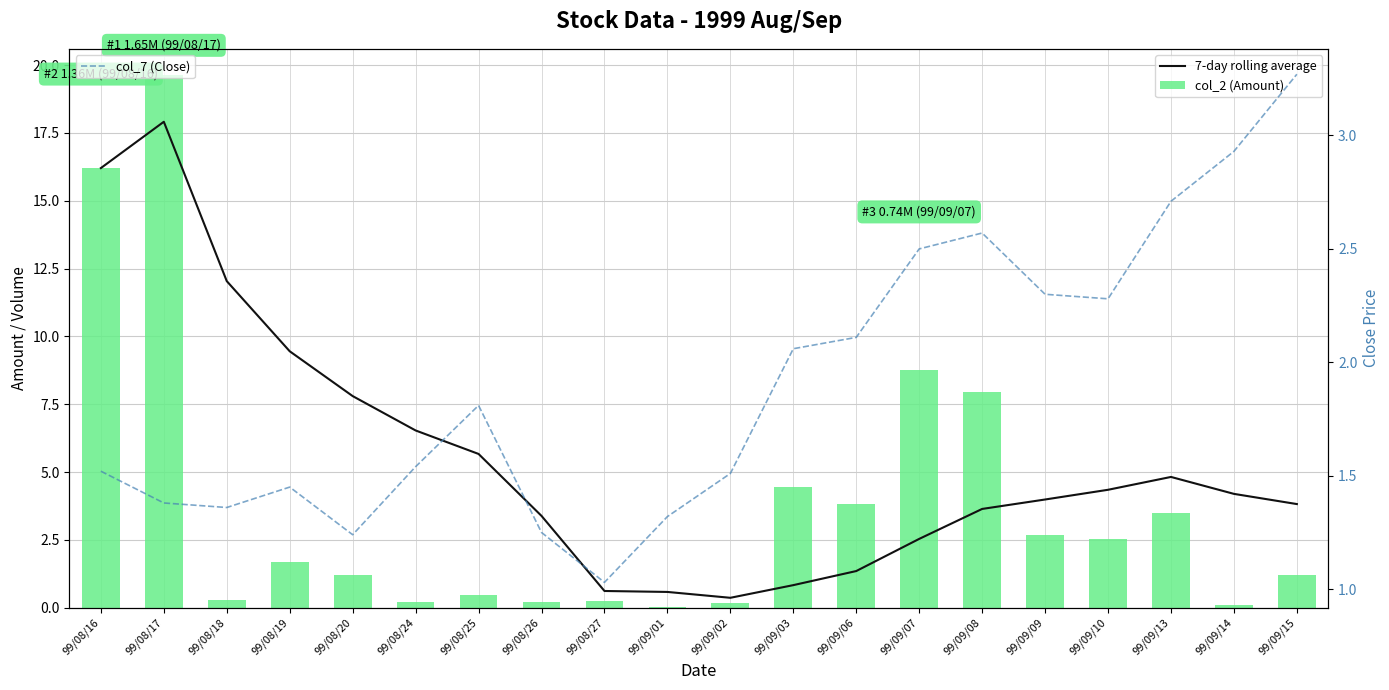

What is the sum of all 7-day rolling average values?

110.1